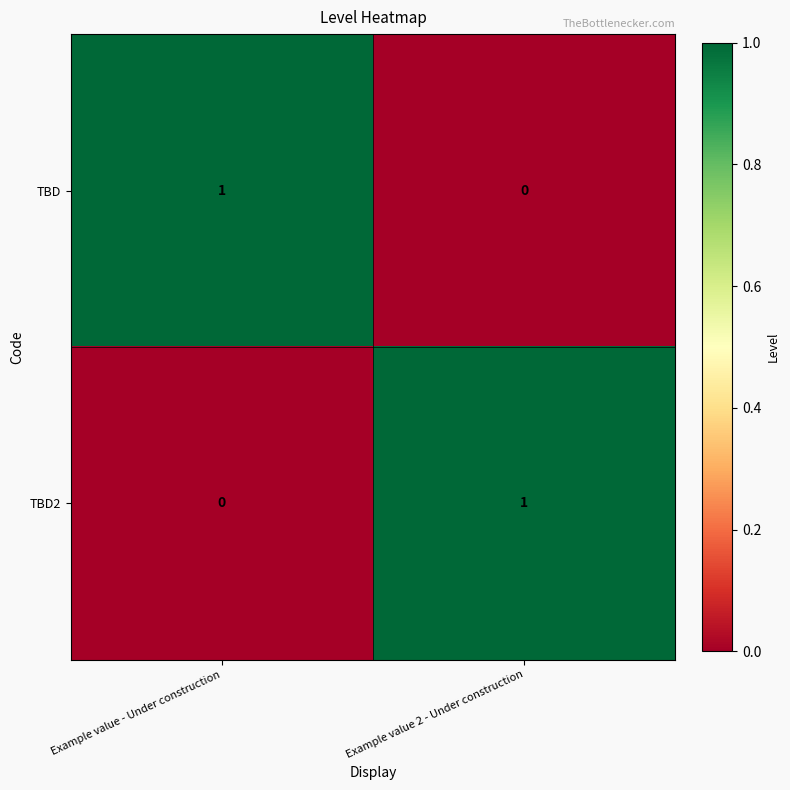

The value of TBD at Example value - Under construction is 1. True or false?

True